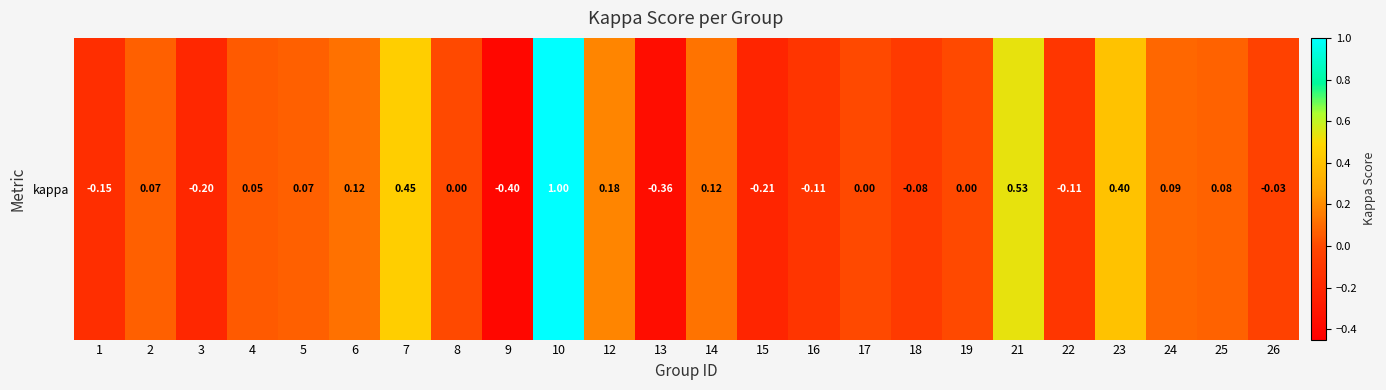

Reading right to left, list all the values displayed in this chart.

26=-0.0	25=0.1	24=0.1	23=0.4	22=-0.1	21=0.5	19=0.0	18=-0.1	17=0.0	16=-0.1	15=-0.2	14=0.1	13=-0.4	12=0.2	10=1.0	9=-0.4	8=0.0	7=0.5	6=0.1	5=0.1	4=0.1	3=-0.2	2=0.1	1=-0.2